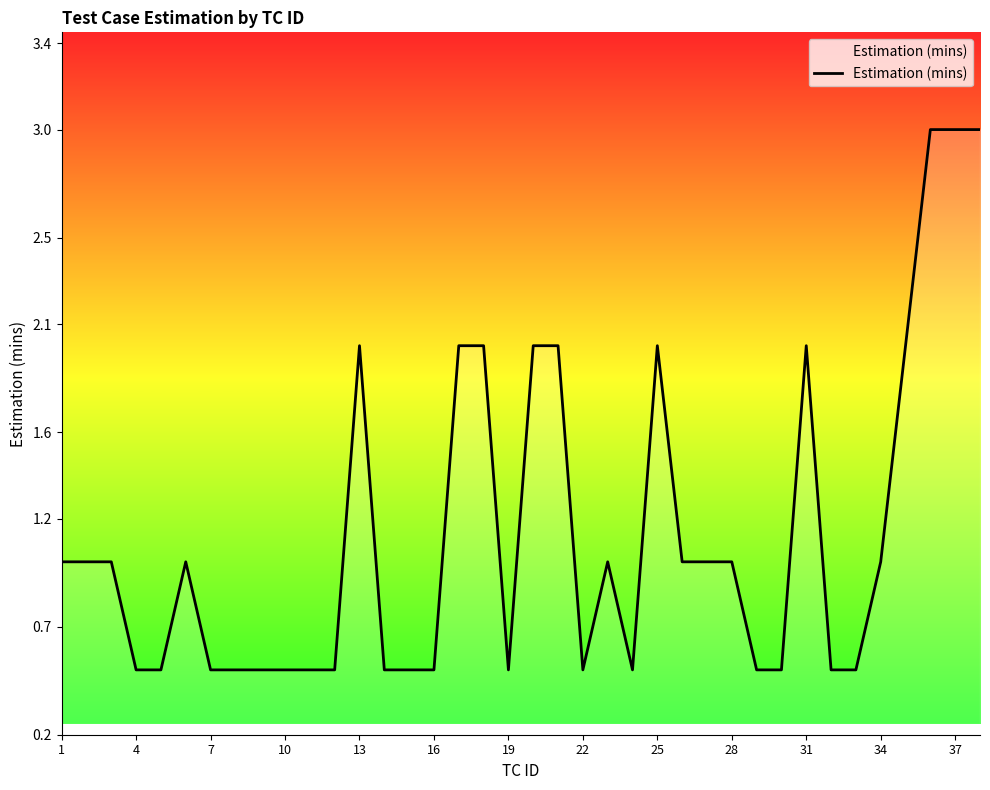

What is the minimum value shown in the chart?

0.5